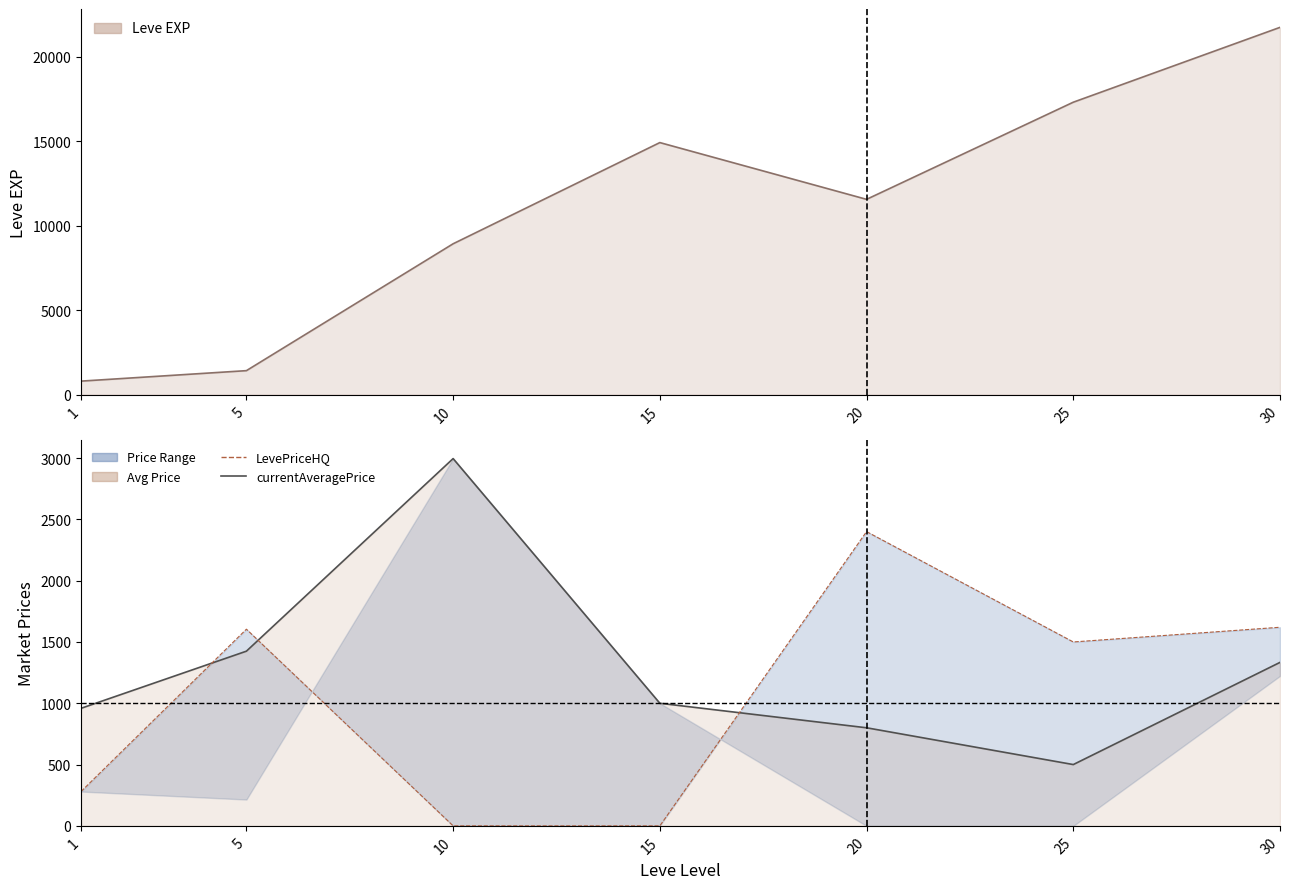

Read the currentAveragePrice value at 25.

500.0